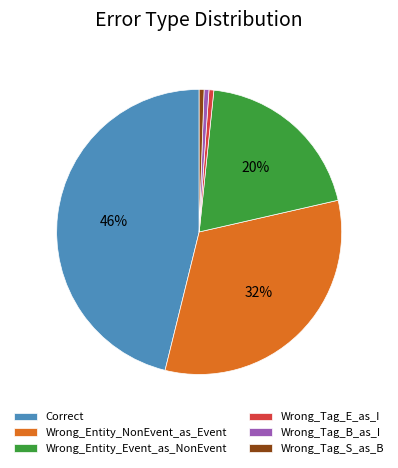

What is the largest slice in the pie chart?

Correct